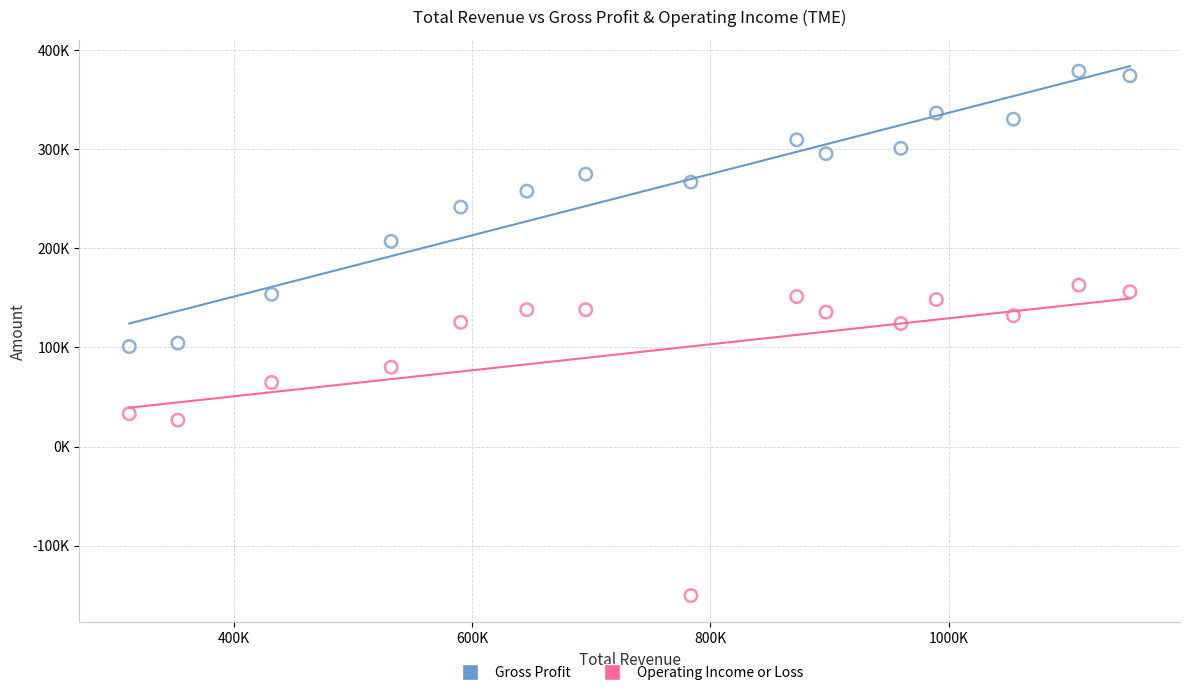

What are all the series names shown in the legend?

Gross Profit, Operating Income or Loss